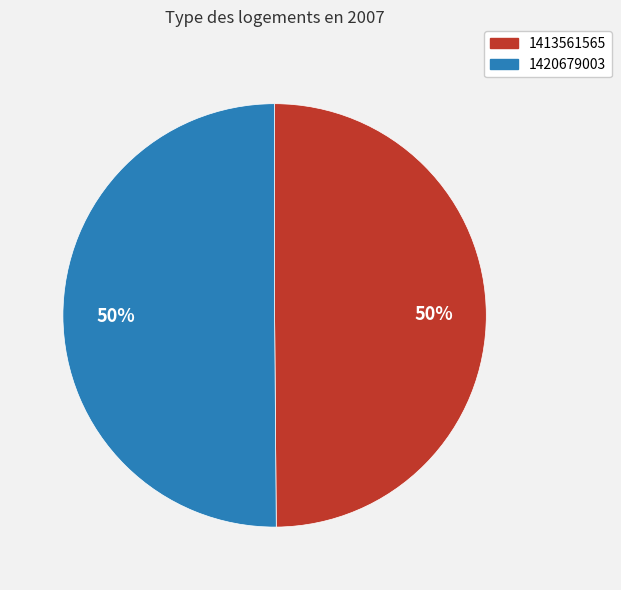

How many slices are in this pie chart?

2